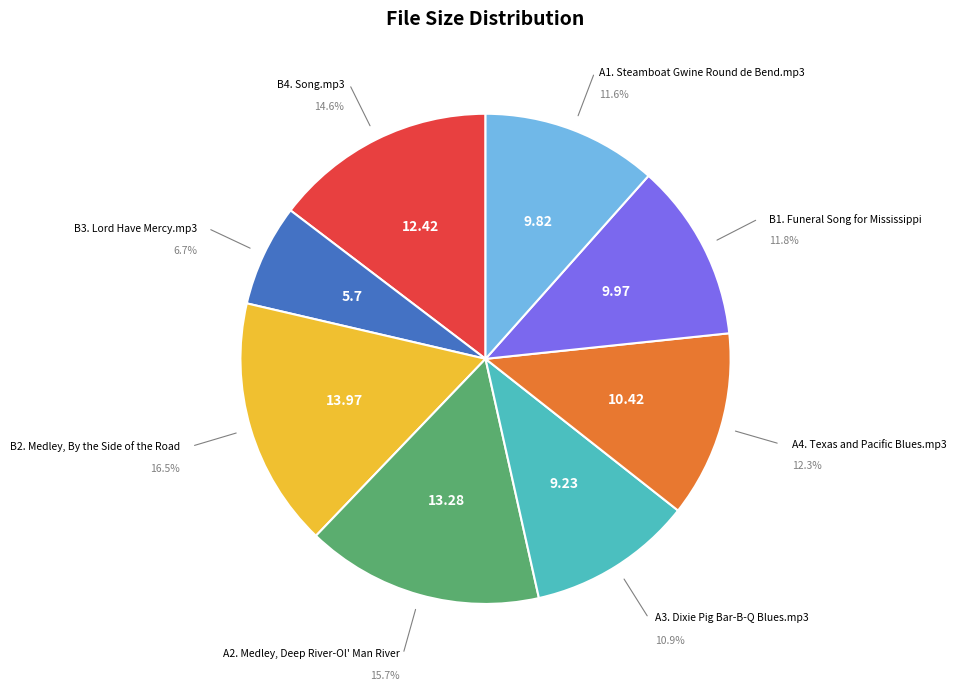

Does any single category account for the majority?

No